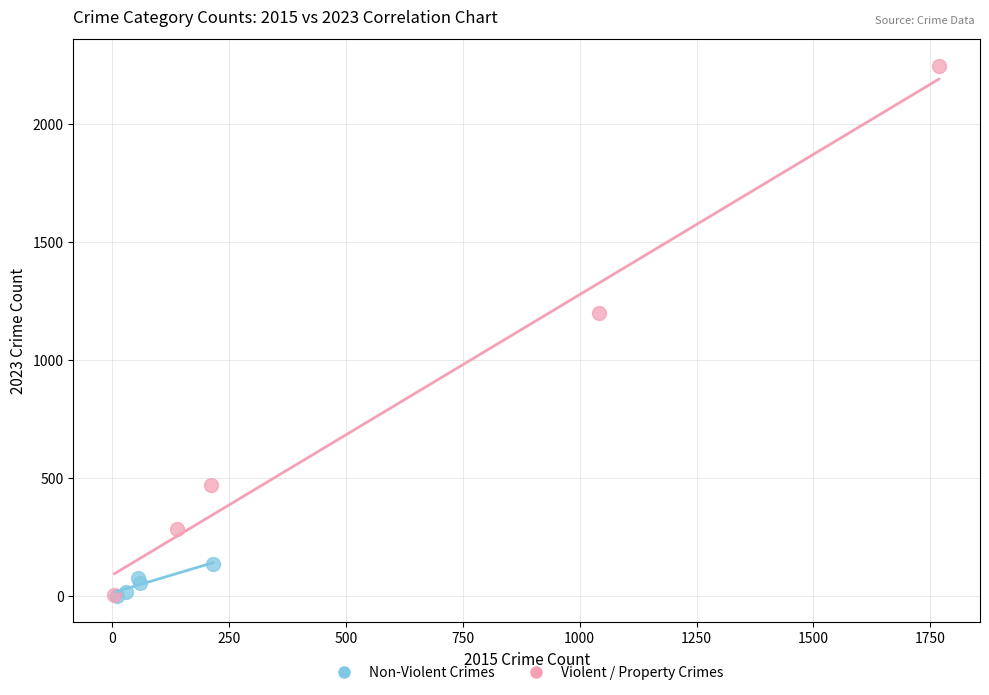

Which series has the largest Y range (max minus min)?

Violent / Property Crimes